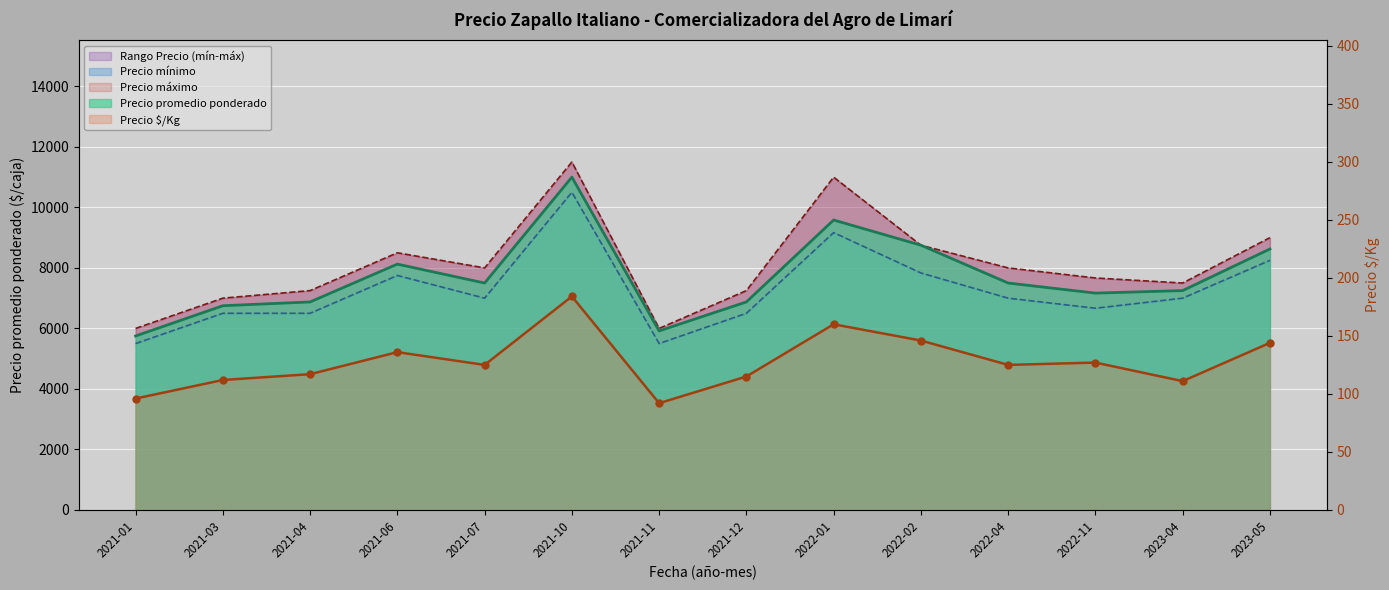

How many points are lower than both their immediate neighbors (excluding endpoints)?

4